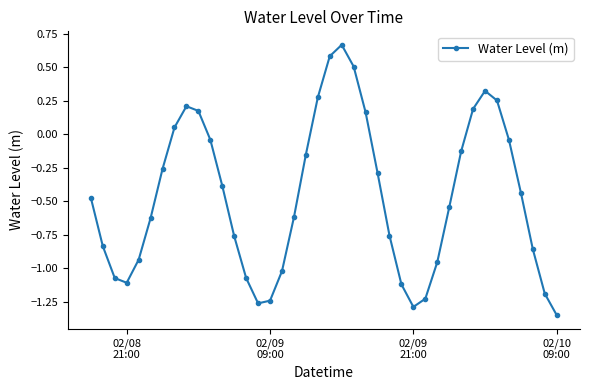

Does the chart have visible grid lines?

No